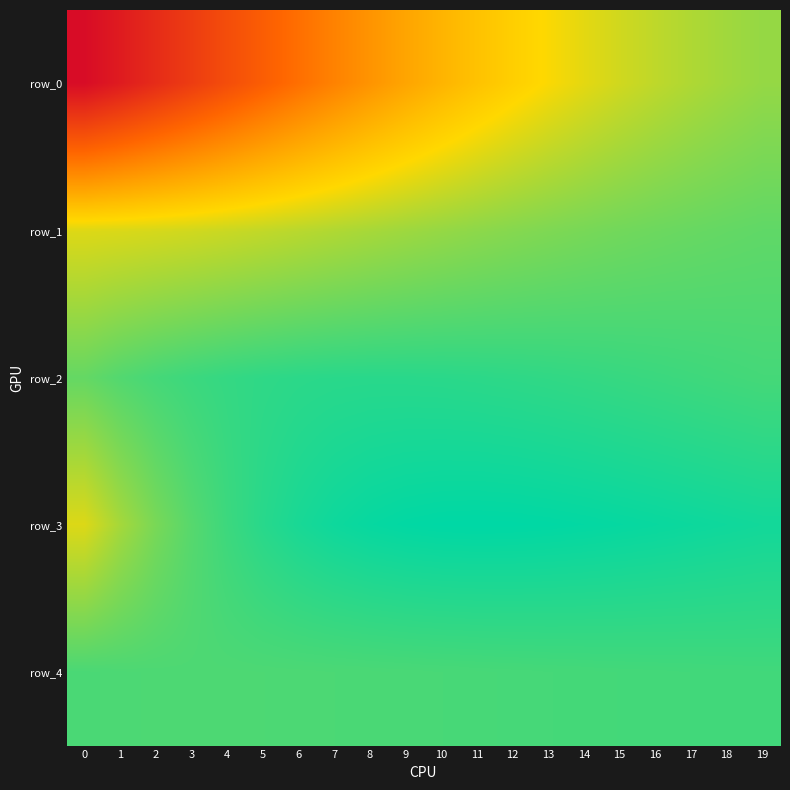

List the labels in order of row_3 value, largest first.

11, 12, 10, 13, 9, 14, 15, 8, 16, 17, 7, 18, 19, 6, 5, 4, 3, 2, 1, 0